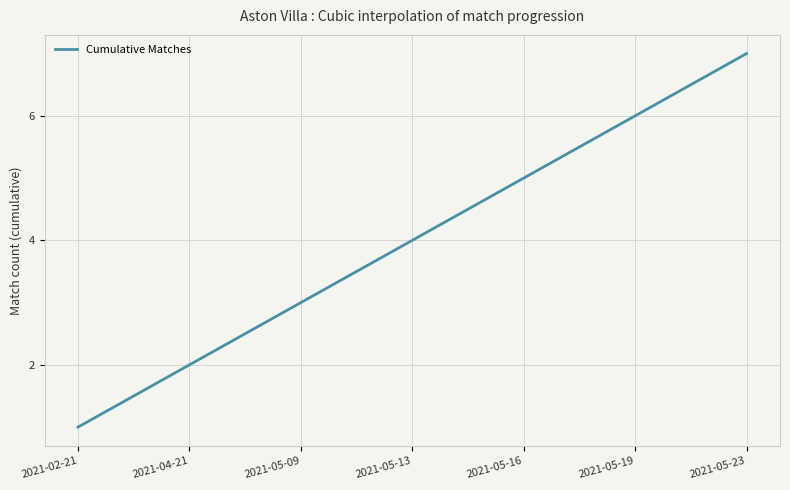

What is the smallest value displayed?

1.0